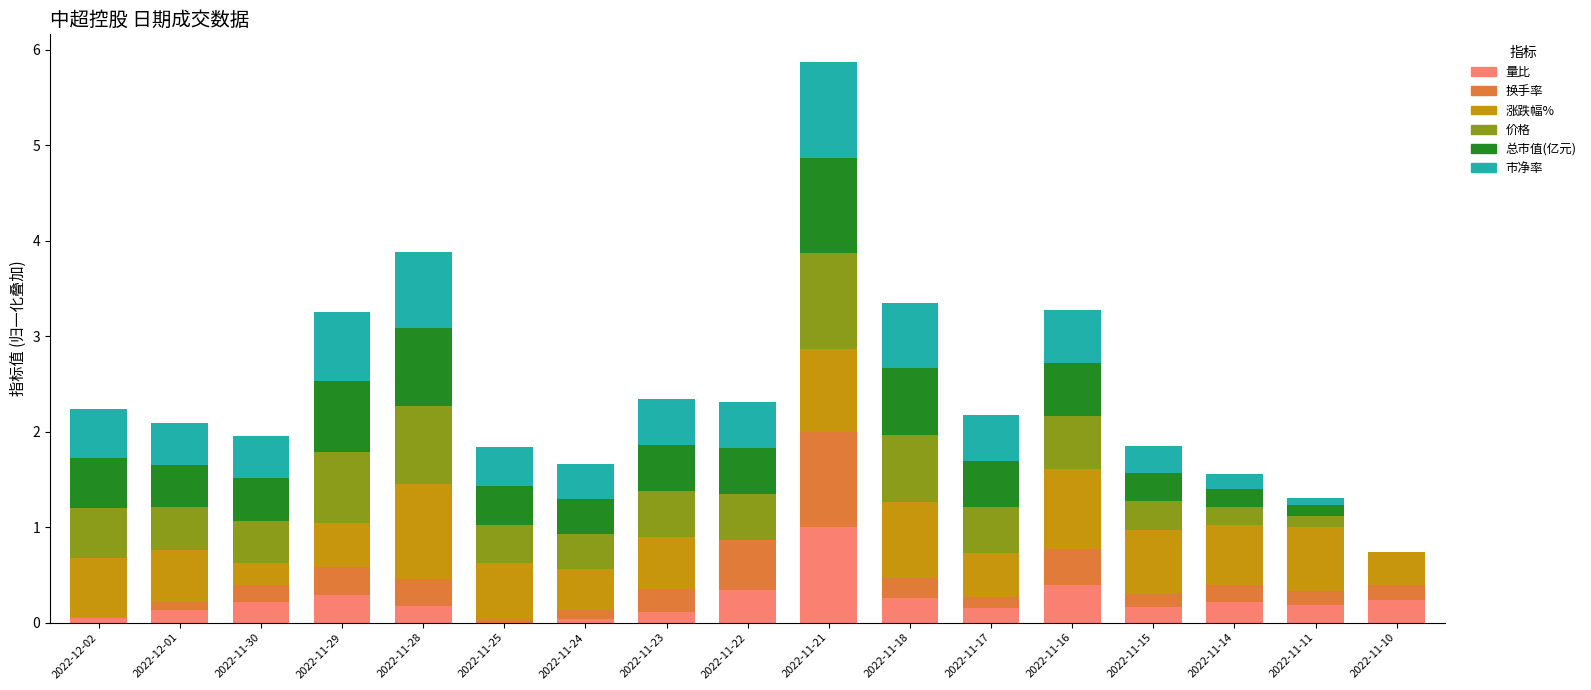

Are the bars horizontal?

No